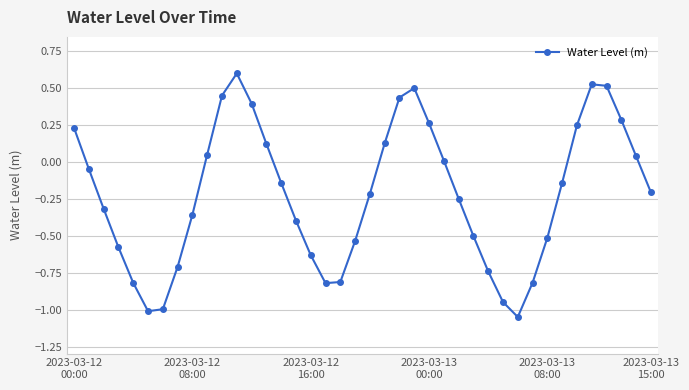

What is the greatest value displayed?

0.6